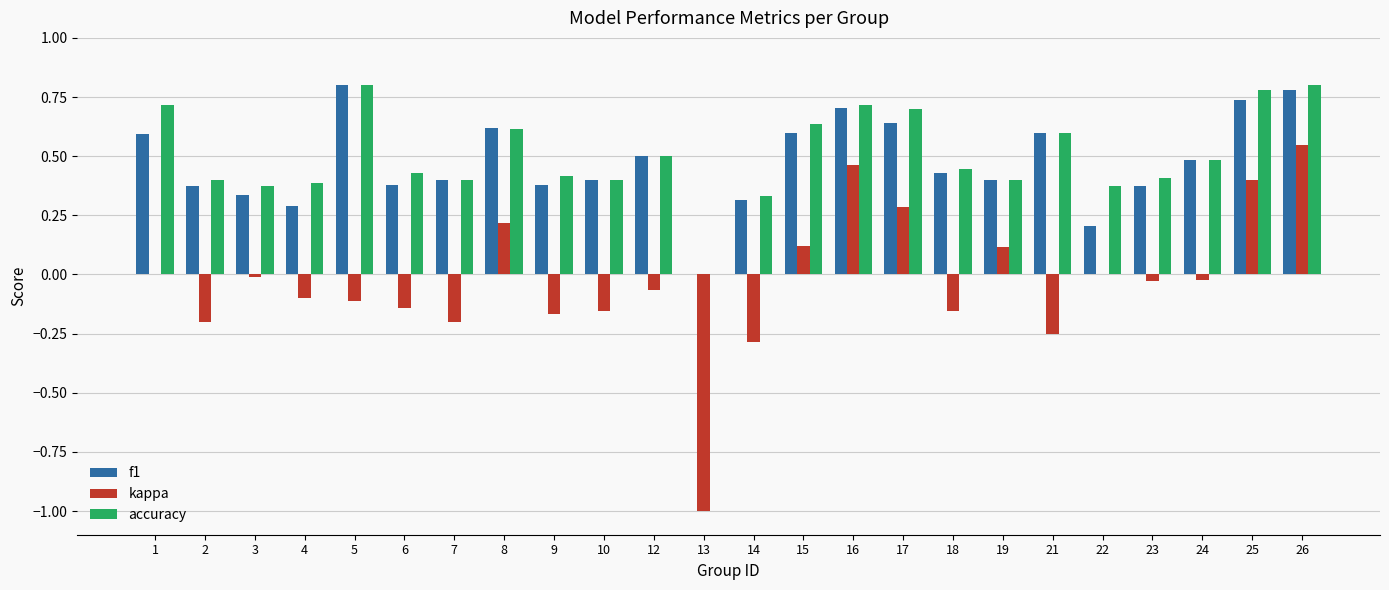

The kappa series shows -0.2 at 7. True or false?

True